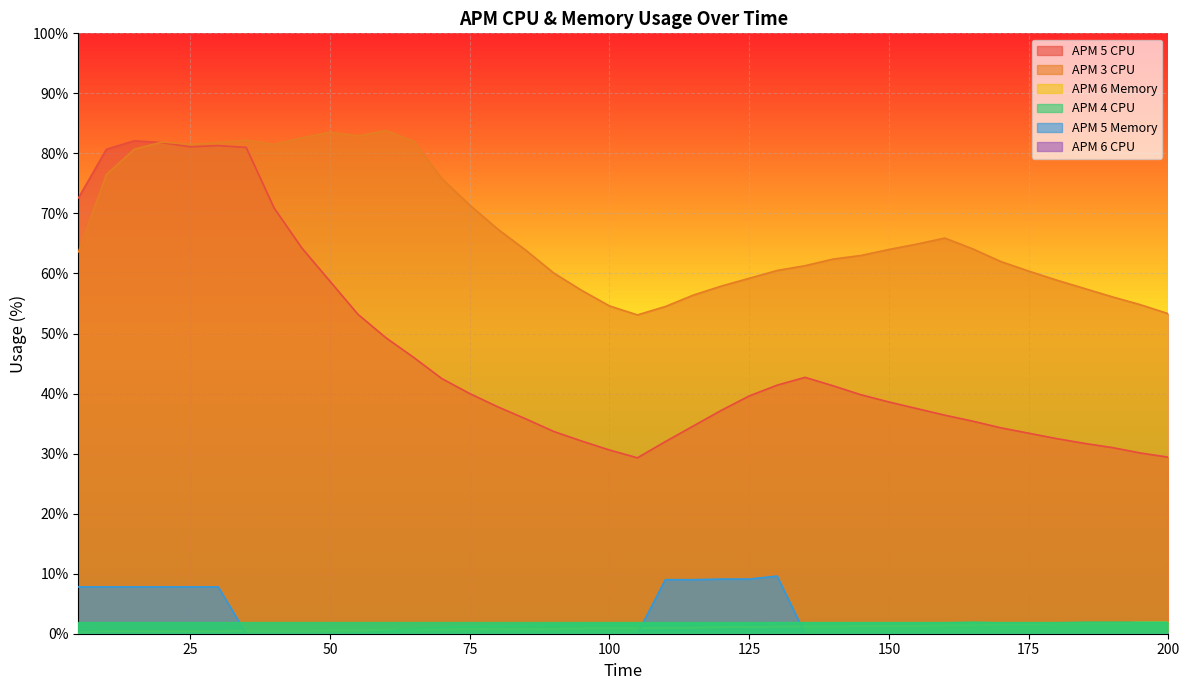

What is the spread (max minus min) of values at 115?

56.4